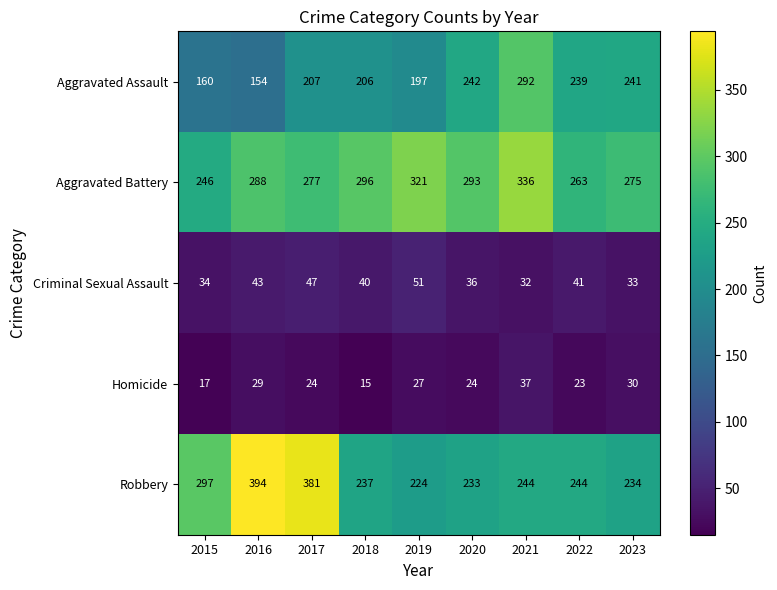

Where is Homicide nearest to the value 26?

2019